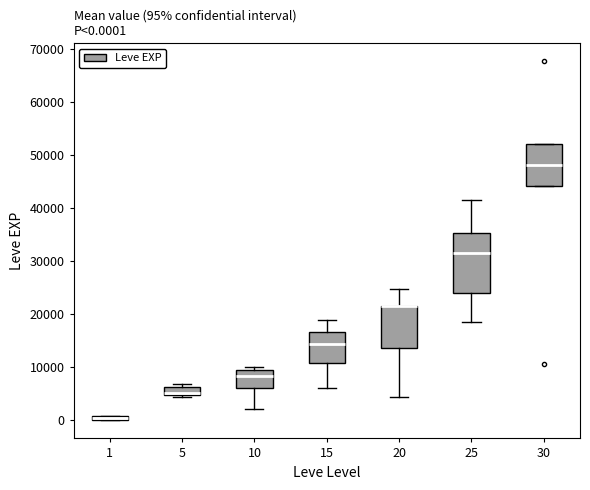

Which box is the tallest, from its lower edge to its upper edge?

25